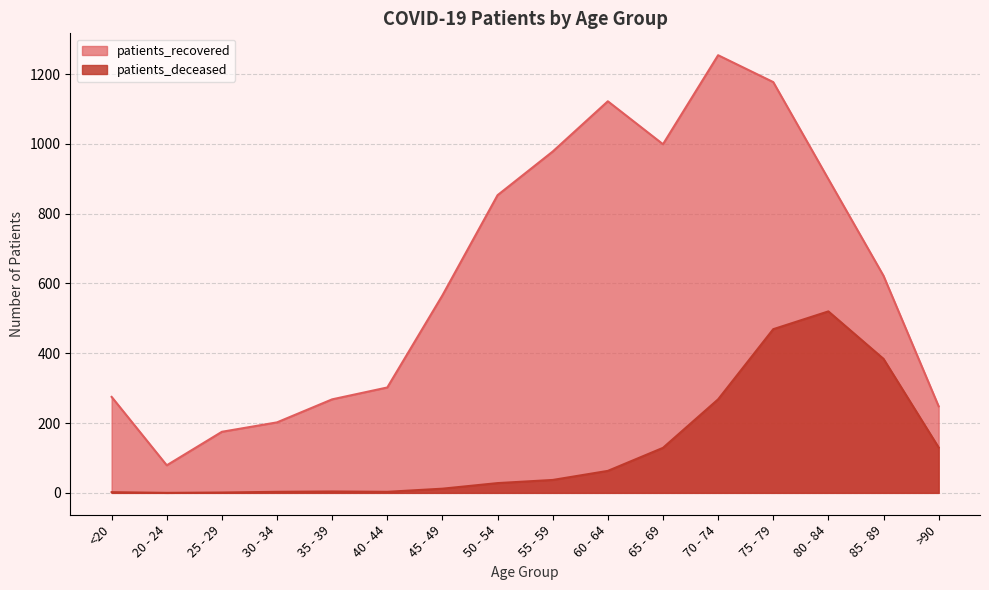

How many lines are shown in the chart?

2